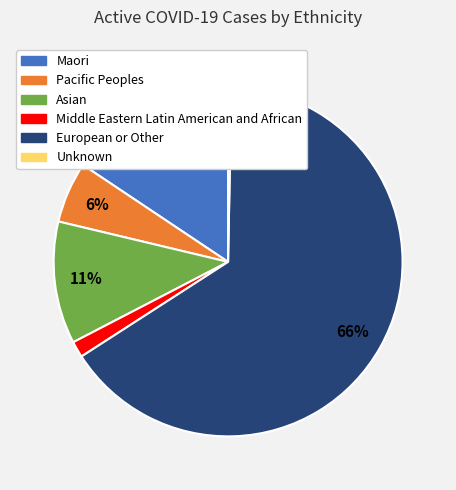

Do Middle Eastern Latin American and African and European or Other together represent more than half of the pie?

Yes